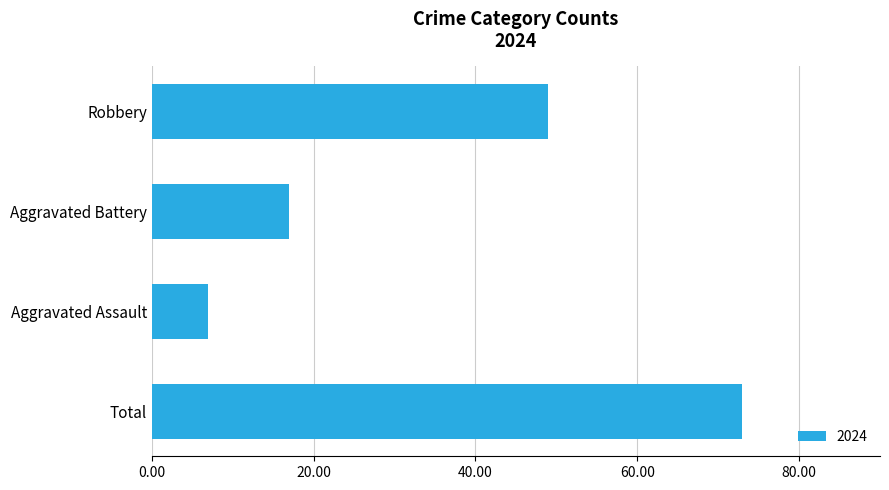

What is the label of the 1st bar from the top?

Robbery